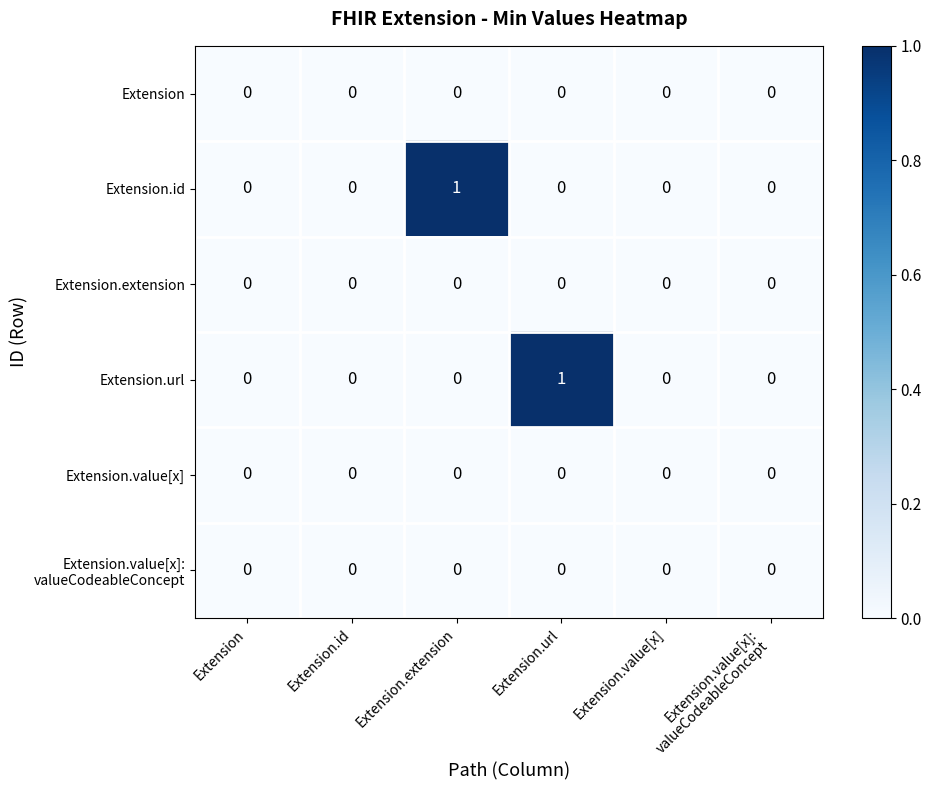

The Extension.extension series shows 0 at Extension.id. True or false?

True